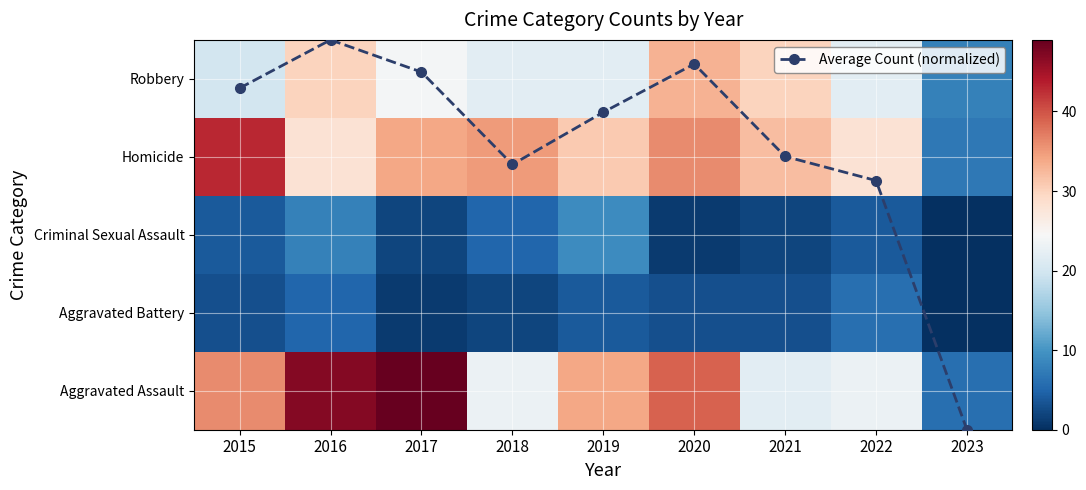

At which category is the sum across all series the highest?

2016